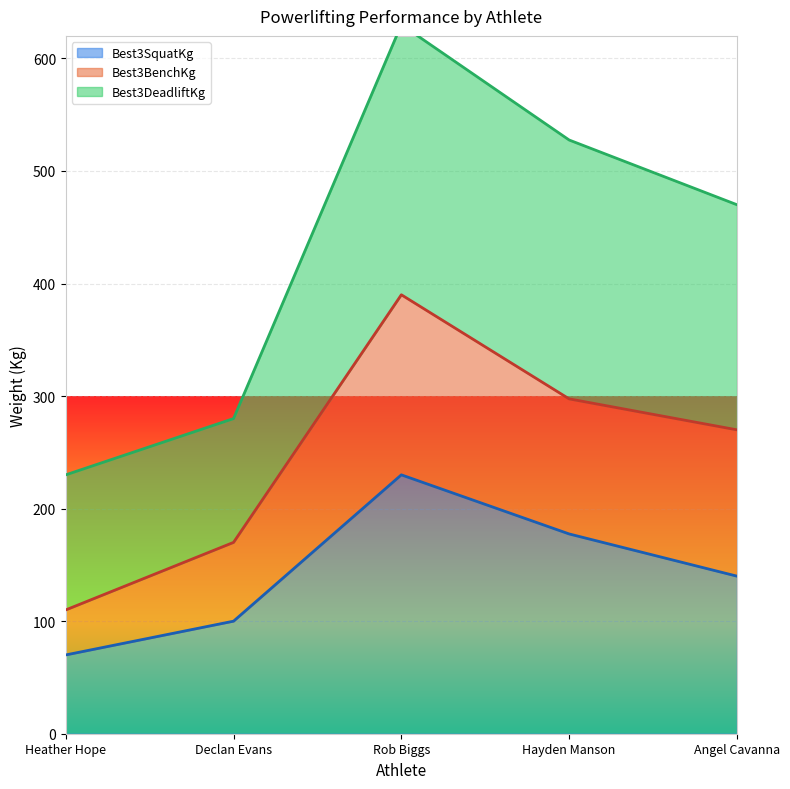

What is the minimum value shown in the chart?

70.0